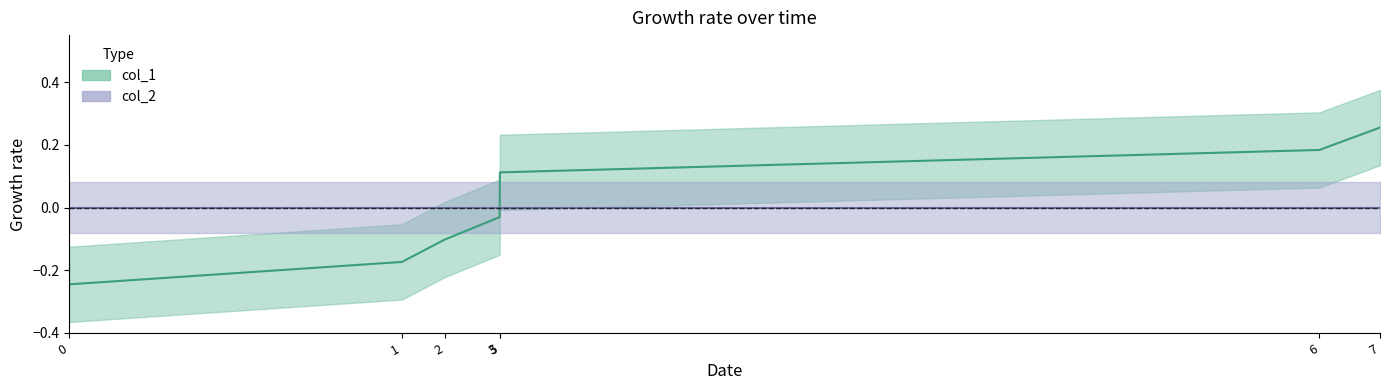

List the labels in order of value, largest first.

7, 6, 5, 3, 2, 1, 0